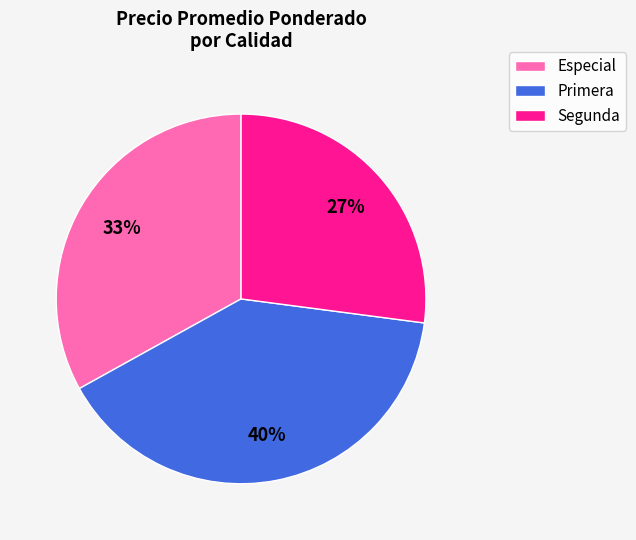

To the nearest percent, what portion does Primera represent?

40%